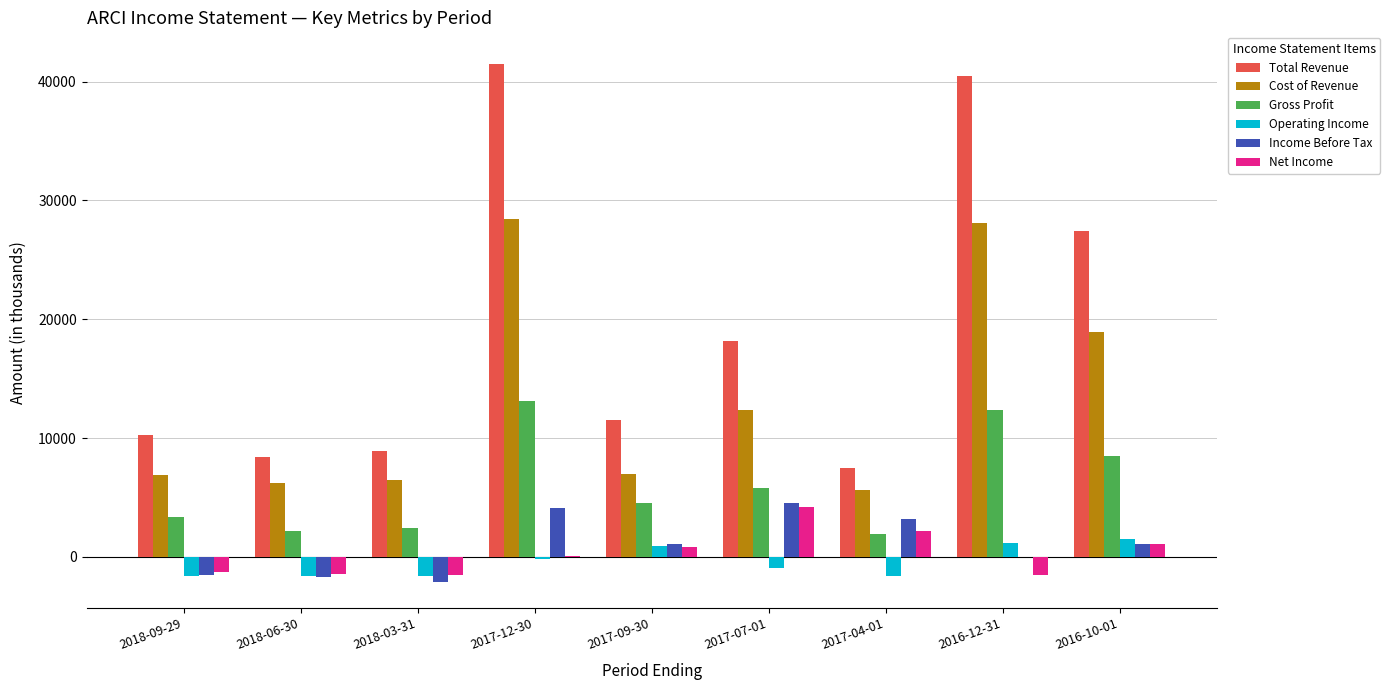

Count the number of categories in the chart.

9